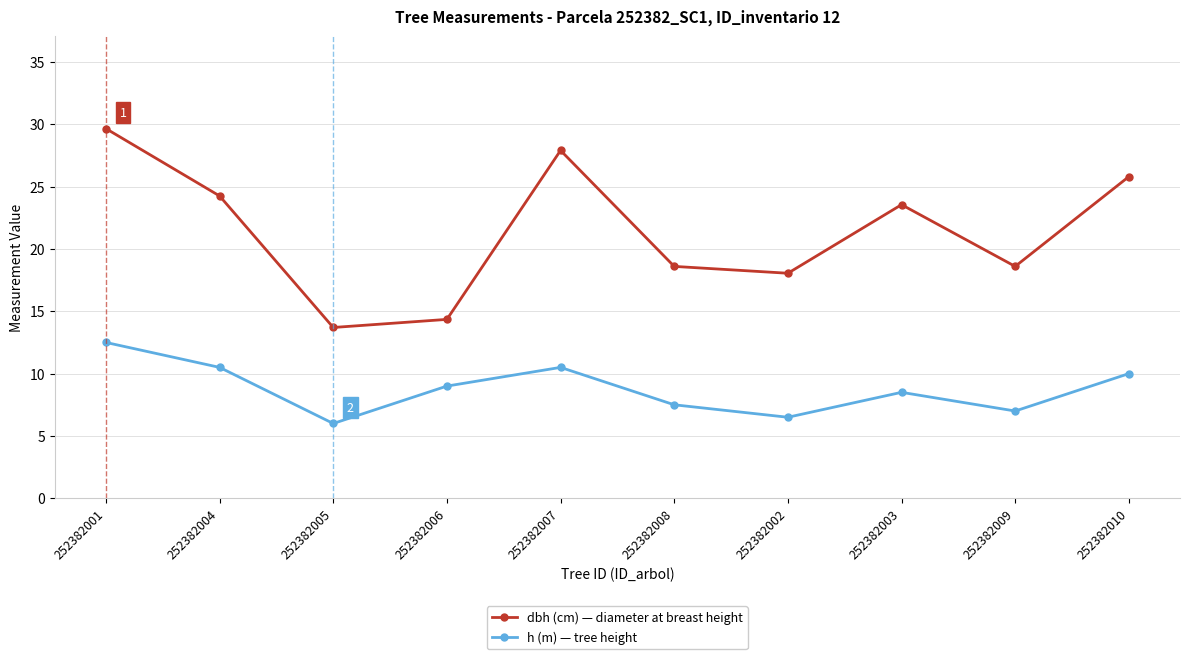

What position from the left is 252382004?

2